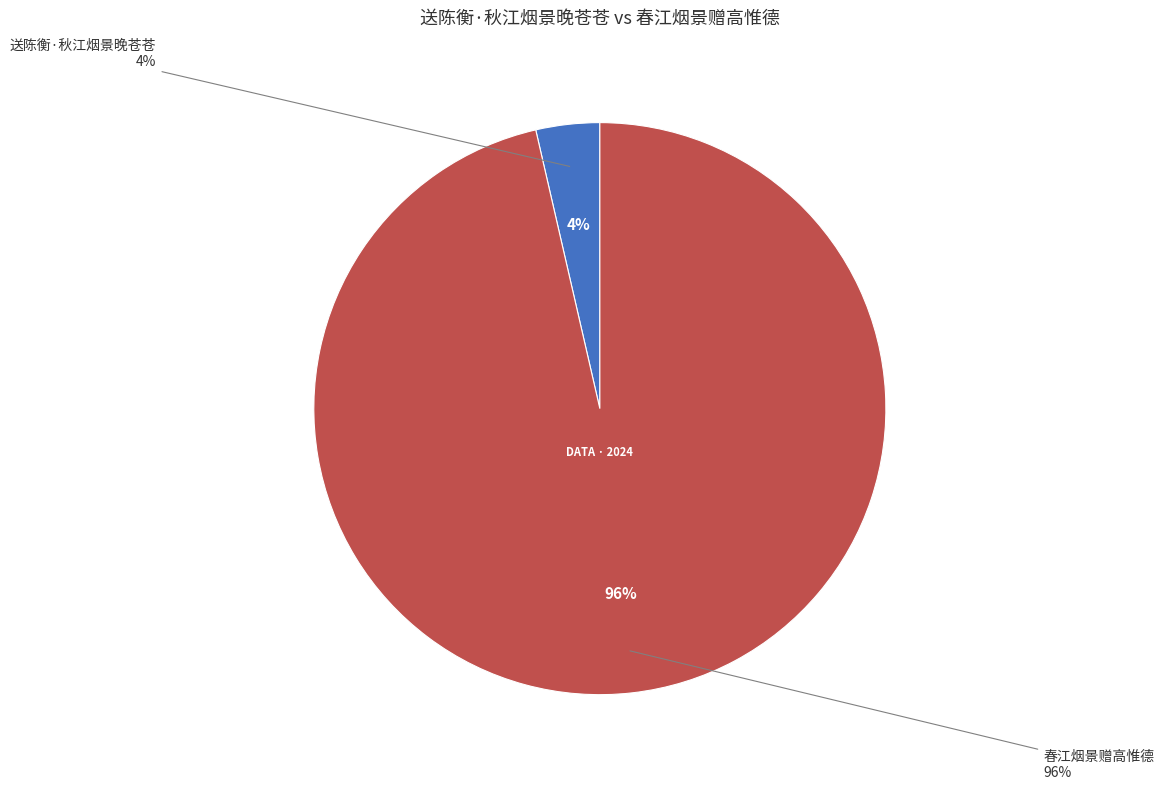

Which category accounts for the majority?

春江烟景赠高惟德